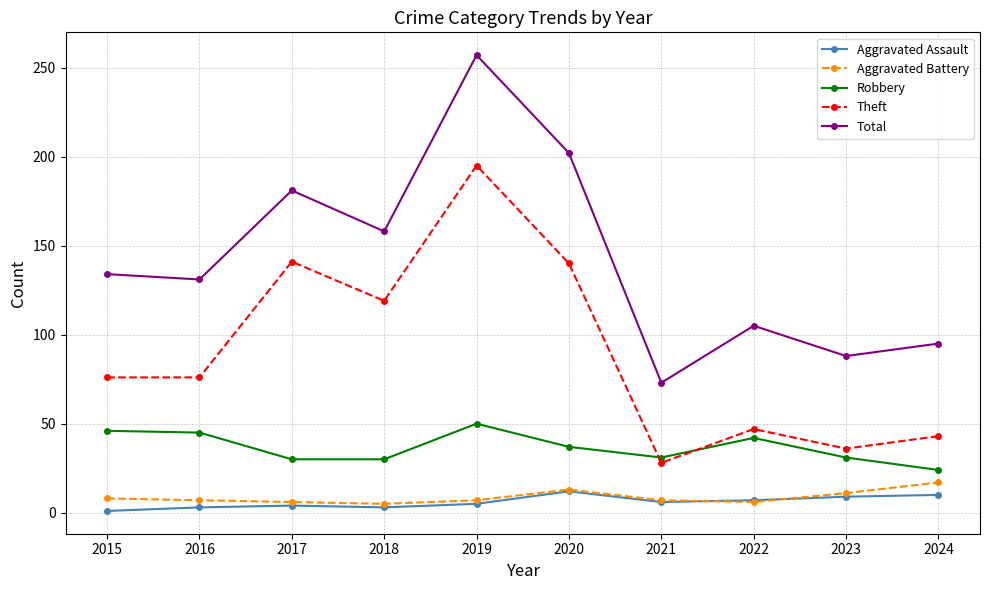

Where is the first local maximum for Theft?

2017